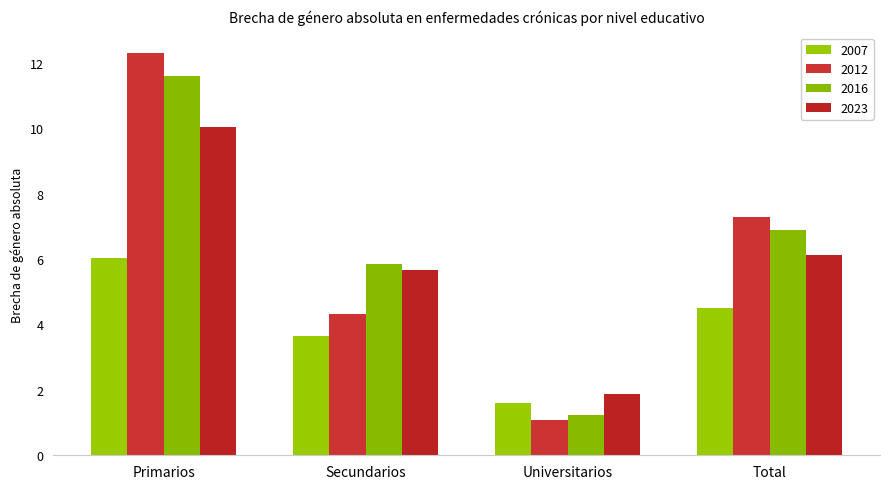

What is the value of the 2023 bar at the 2nd from the left?

5.6